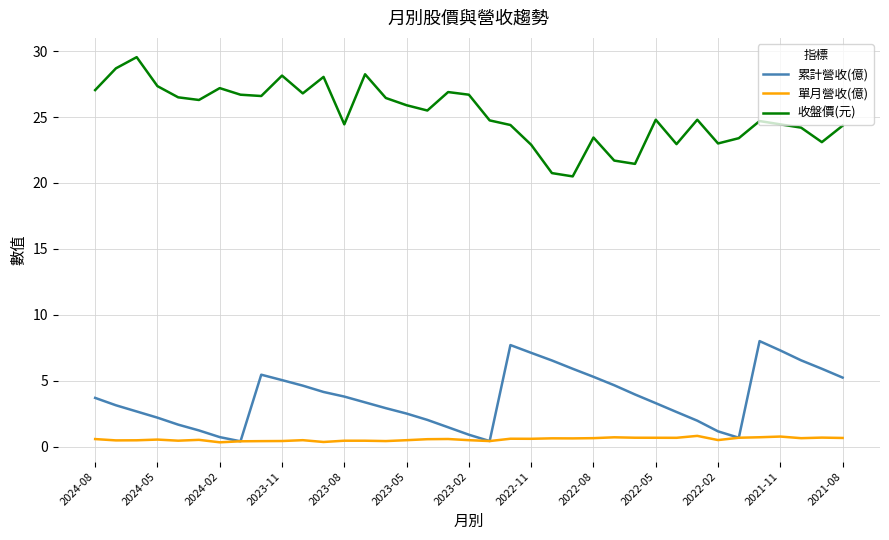

Rank the series by their maximum value, from highest to lowest.

收盤價(元), 累計營收(億), 單月營收(億)